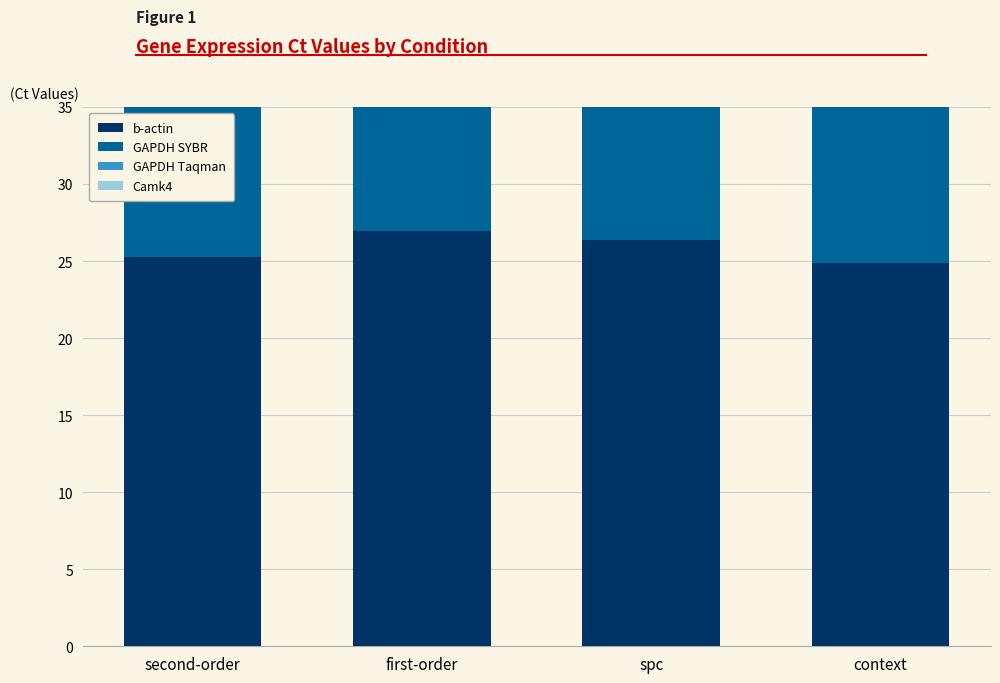

What is the average value of the Camk4 series?

30.9